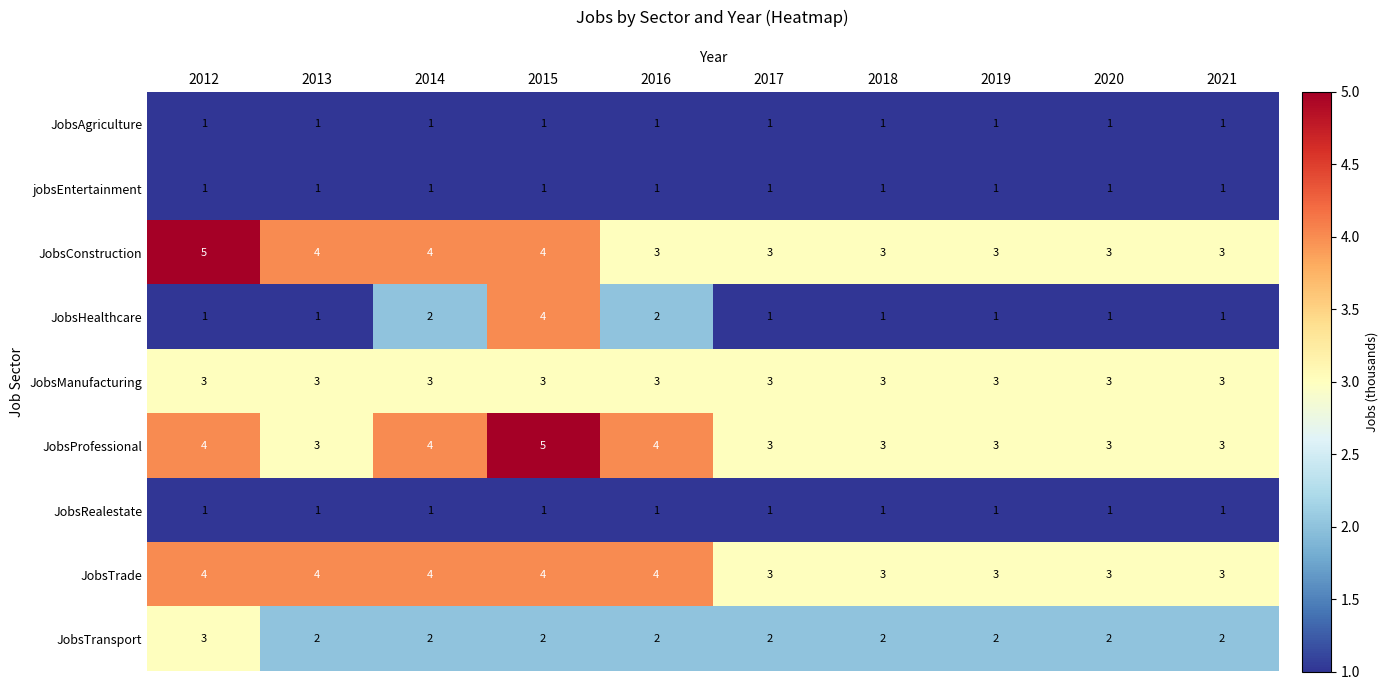

What is the maximum value shown in the chart?

5